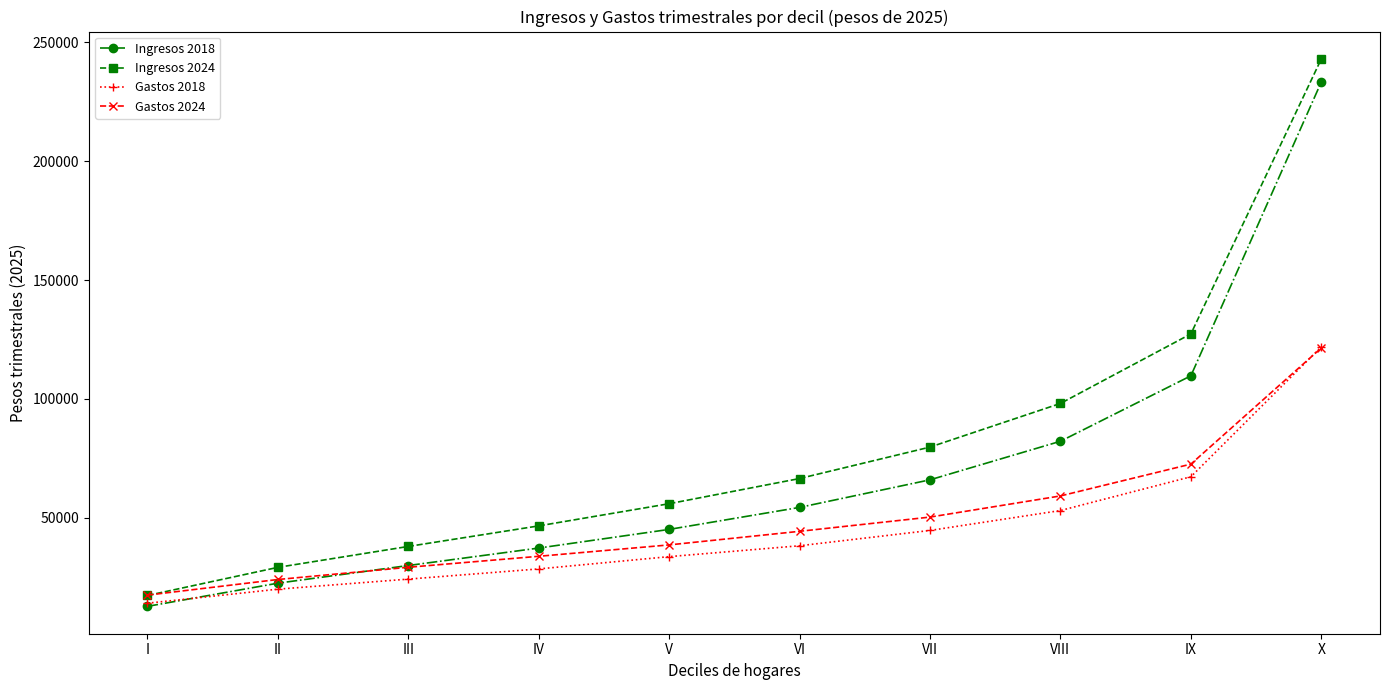

What are all the series names shown in the legend?

Ingresos 2018, Ingresos 2024, Gastos 2018, Gastos 2024